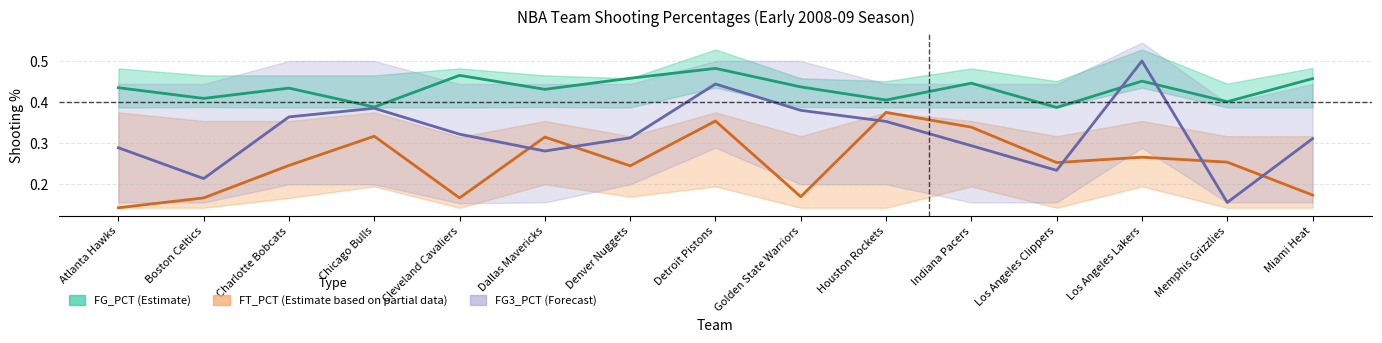

What is the lowest value of the FT_PCT (Estimate based on partial data) series?

0.1